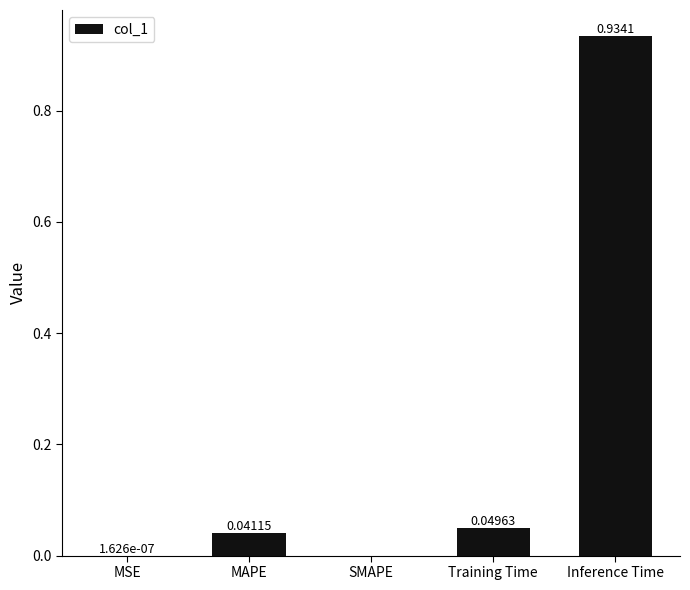

Are the bars horizontal?

No